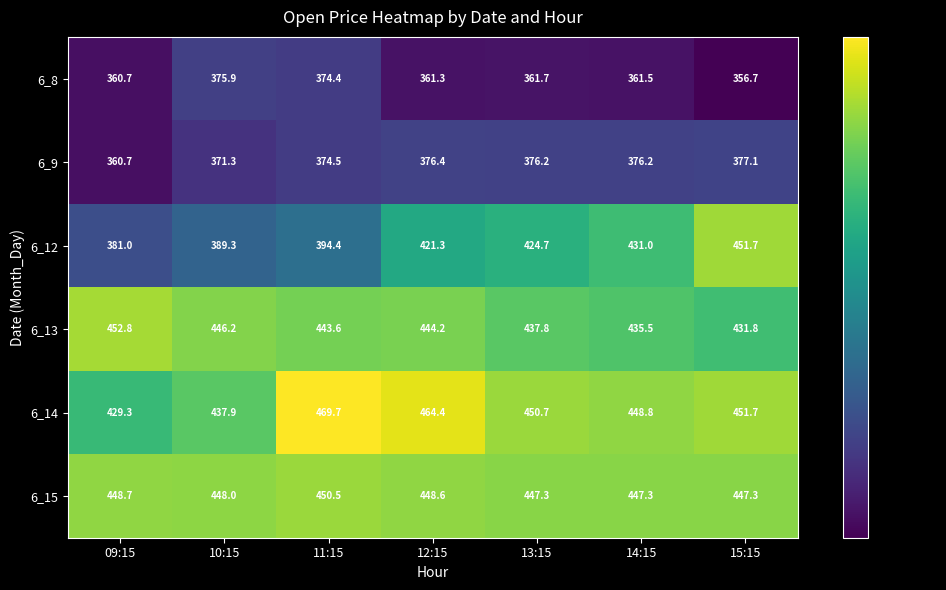

The 6_14 series shows 437.9 at 10:15. True or false?

True